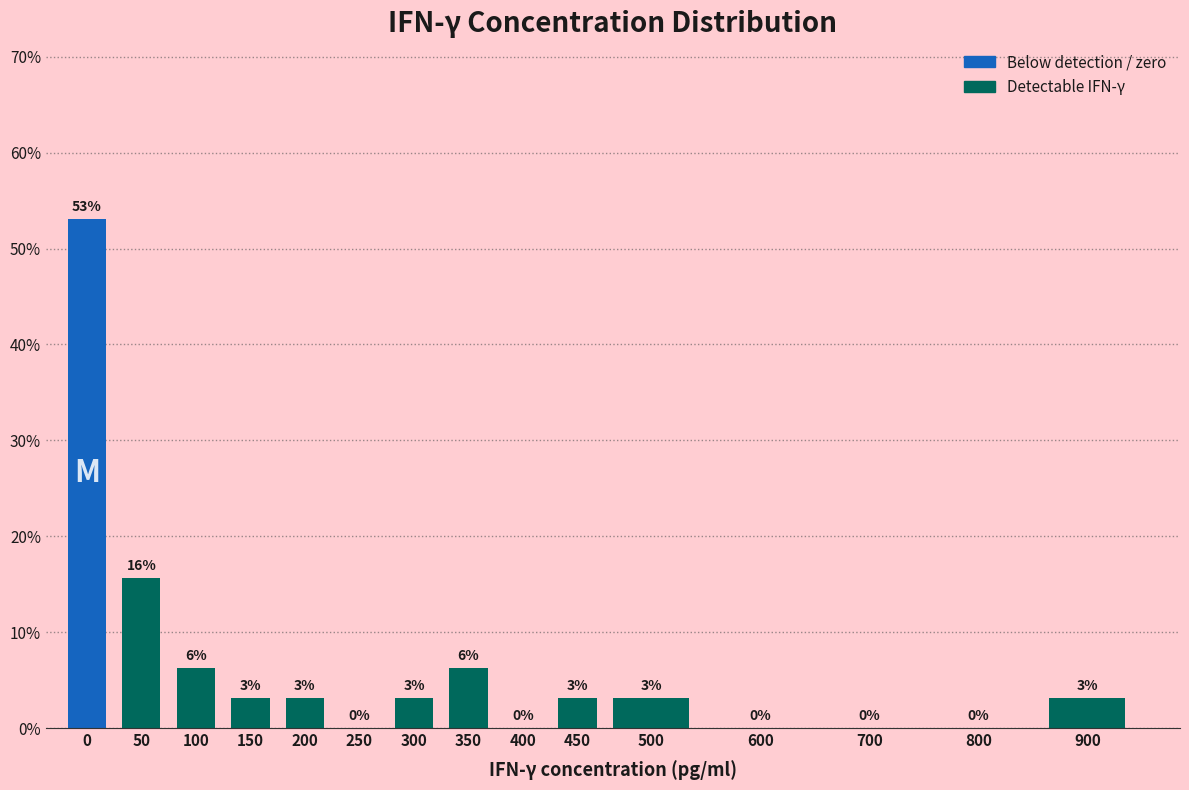

Are the bars horizontal?

No